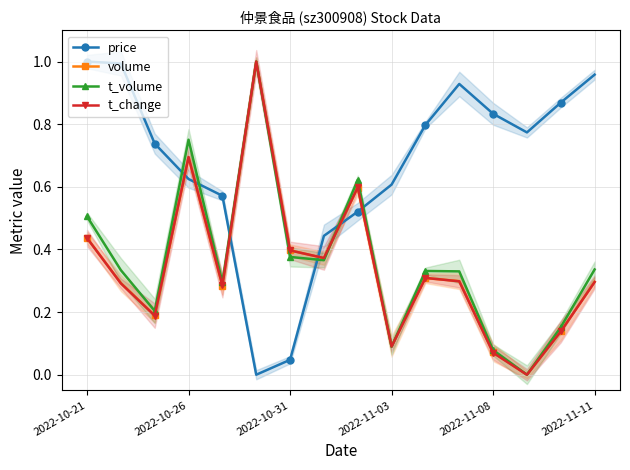

Does the chart have visible grid lines?

Yes